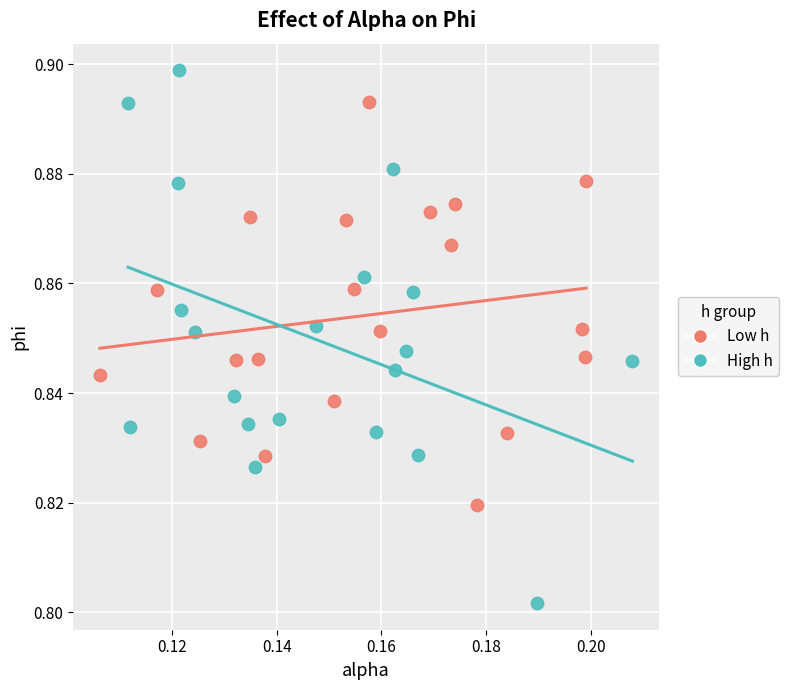

Which series contains the lowest Y value?

High h